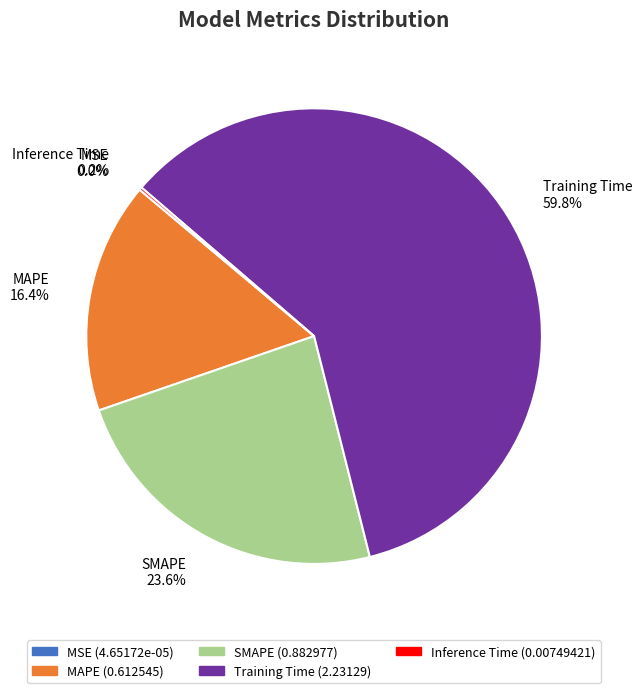

What is the total percentage of SMAPE and MAPE?

40.0%